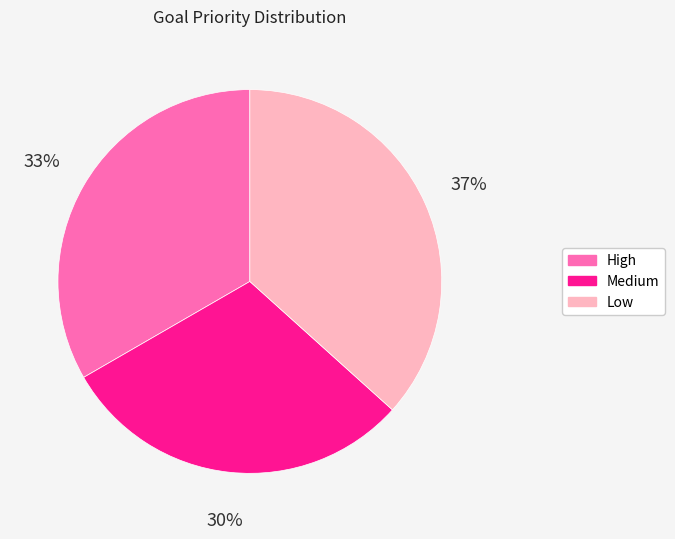

Combined, do Medium and Low account for over 50%?

Yes